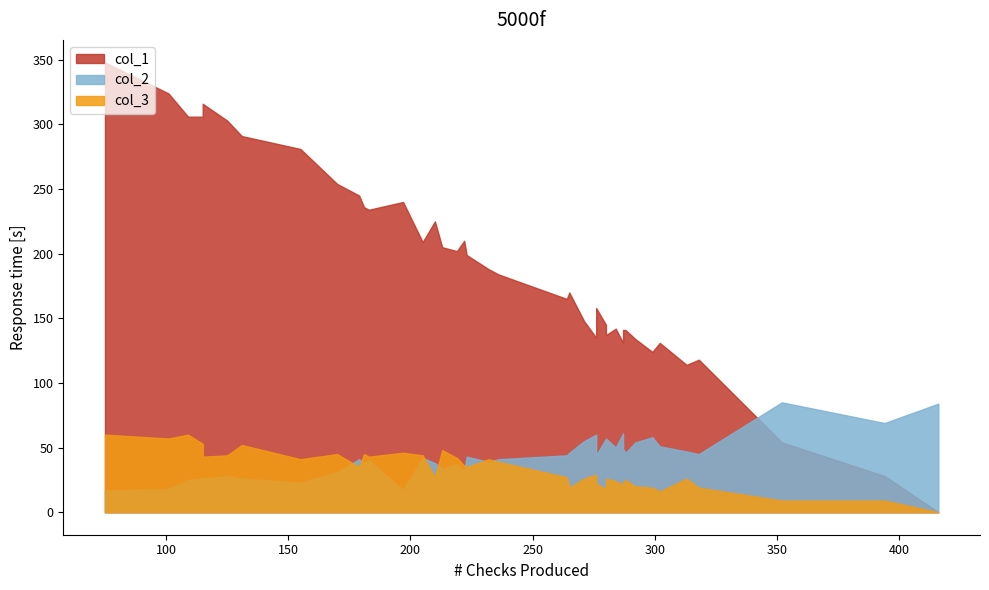

Between 12 and 32, which series saw the biggest shift?

col_1